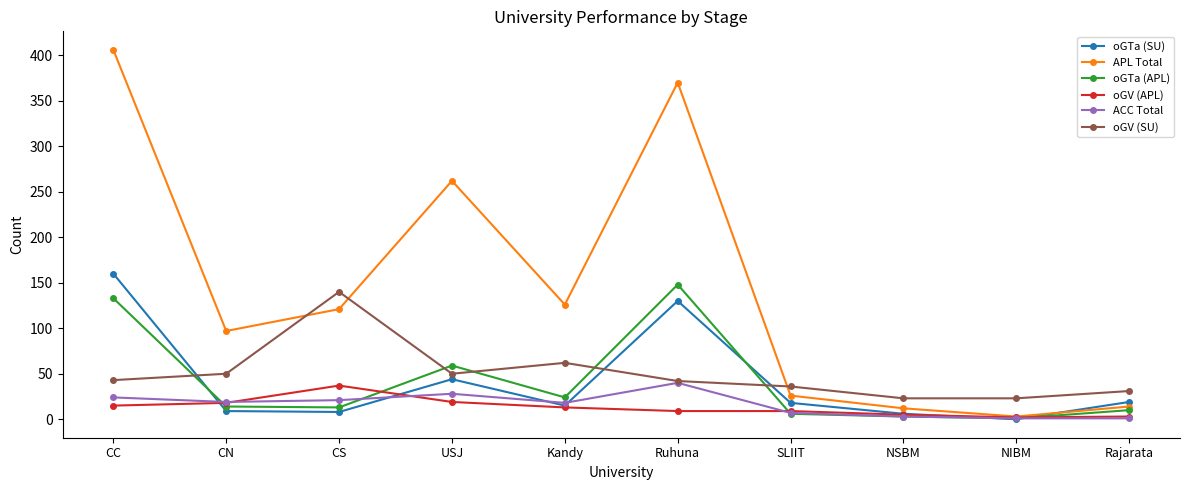

Which label corresponds to the largest value in the chart?

CC